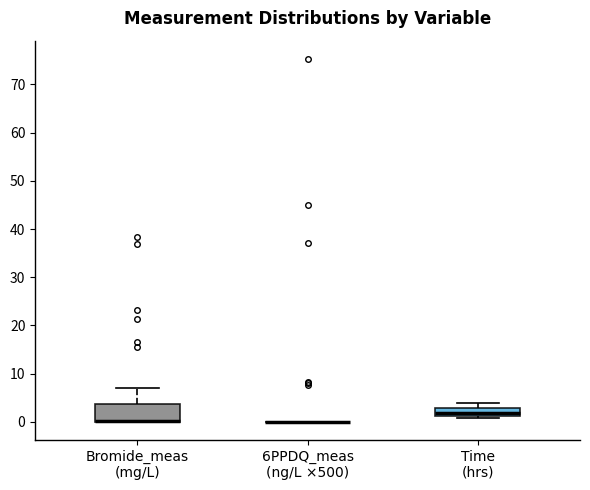

Reading left to right, transcribe this box plot: for each box, give where its median line is, the range the box spans, and where its two whiskers end, as read against the y-axis. The values are not printed on the chart, so give them approximately, as read against the axis.

Bromide_meas (mg/L): median 0 (drawn on the box's lower edge), box 0 to 4, whiskers 0 to 7
6PPDQ_meas (ng/L ×500): box collapsed to a line at 0, whiskers 0 to 0
Time (hrs): median 2, box 1 to 3, whiskers 1 (just below the box's lower edge) to 4